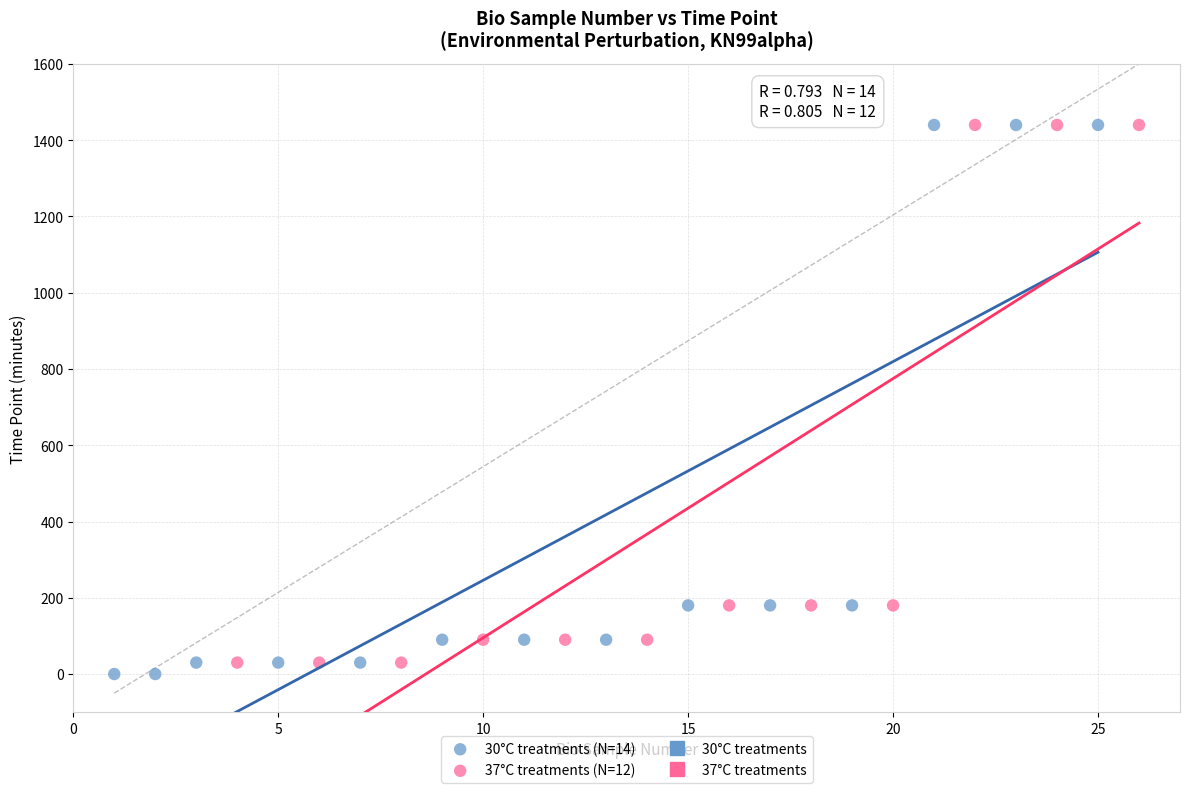

Which series has the widest spread of Y values?

30°C treatments (N=14)